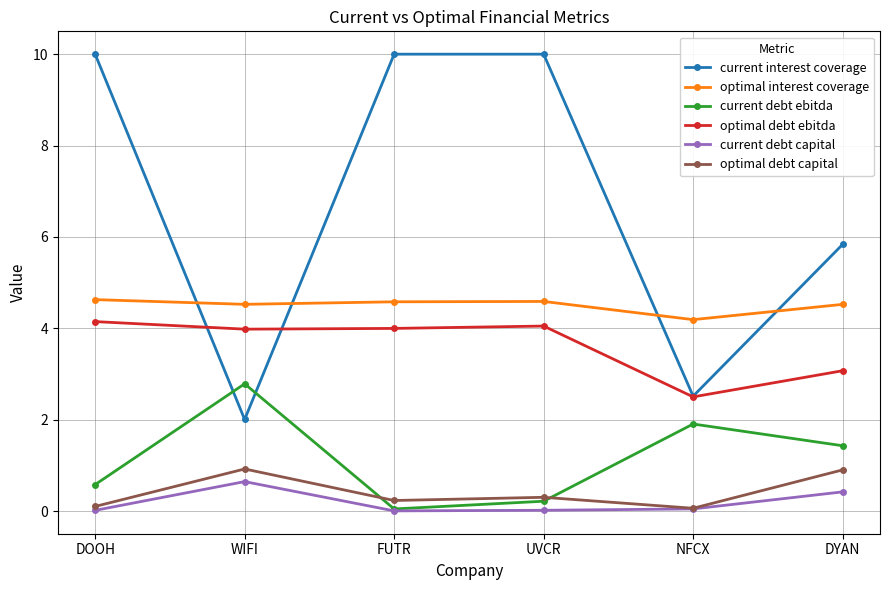

True or false: current debt ebitda and optimal debt ebitda cross at least once.

False